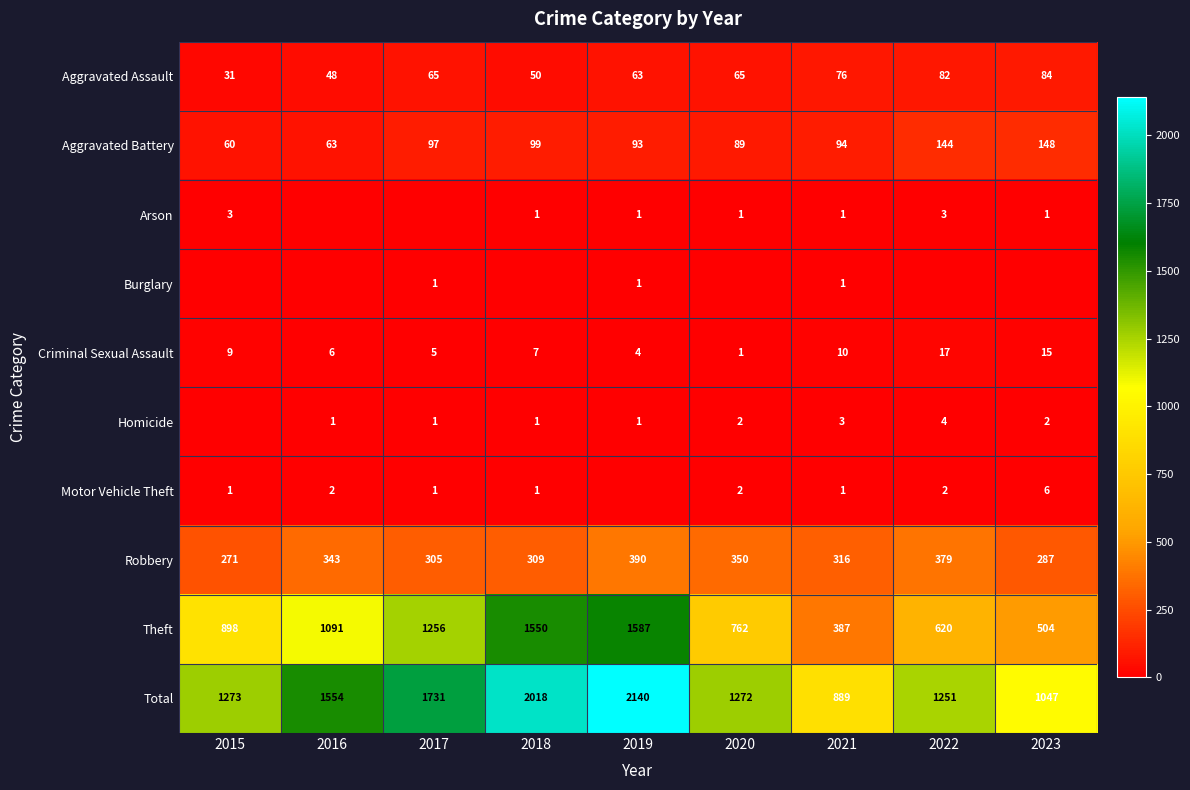

What is the maximum value for Aggravated Battery?

148